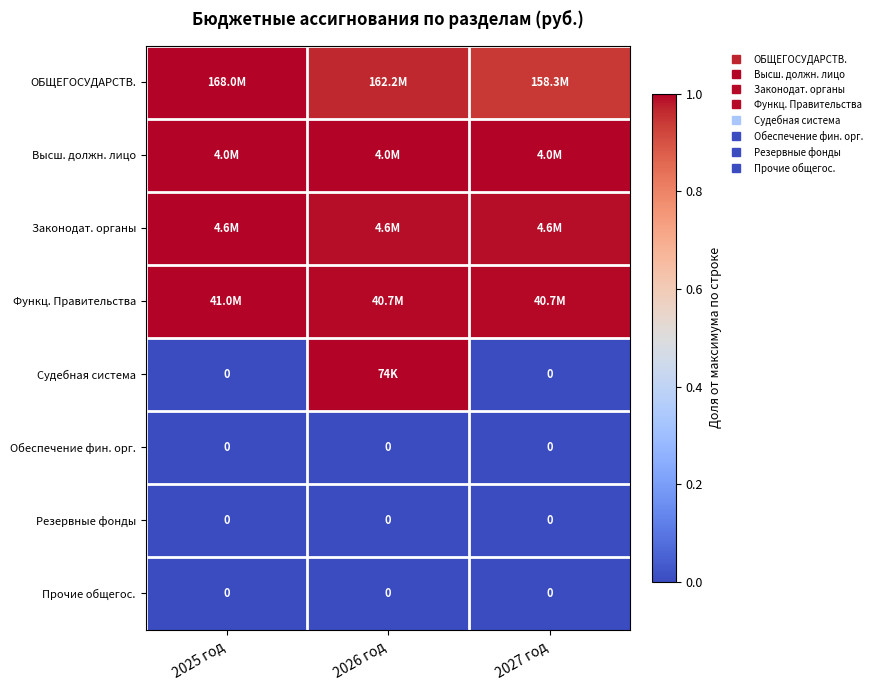

Which label corresponds to the smallest value in the chart?

2025 год